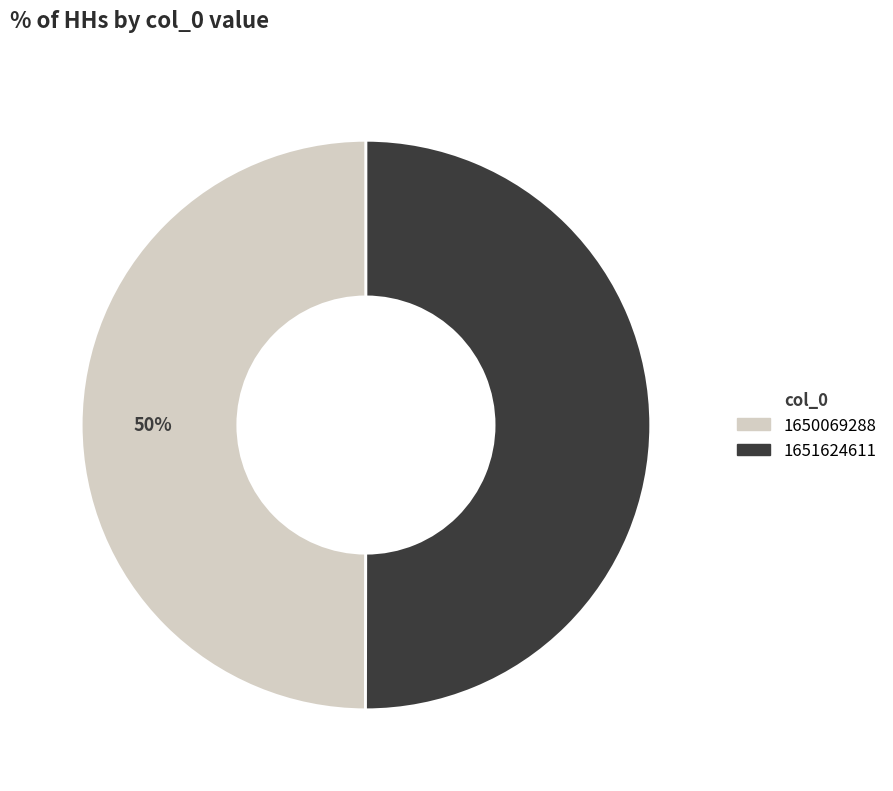

What is the ratio of the value at 1651624611 to the value at 1650069288?

1.0